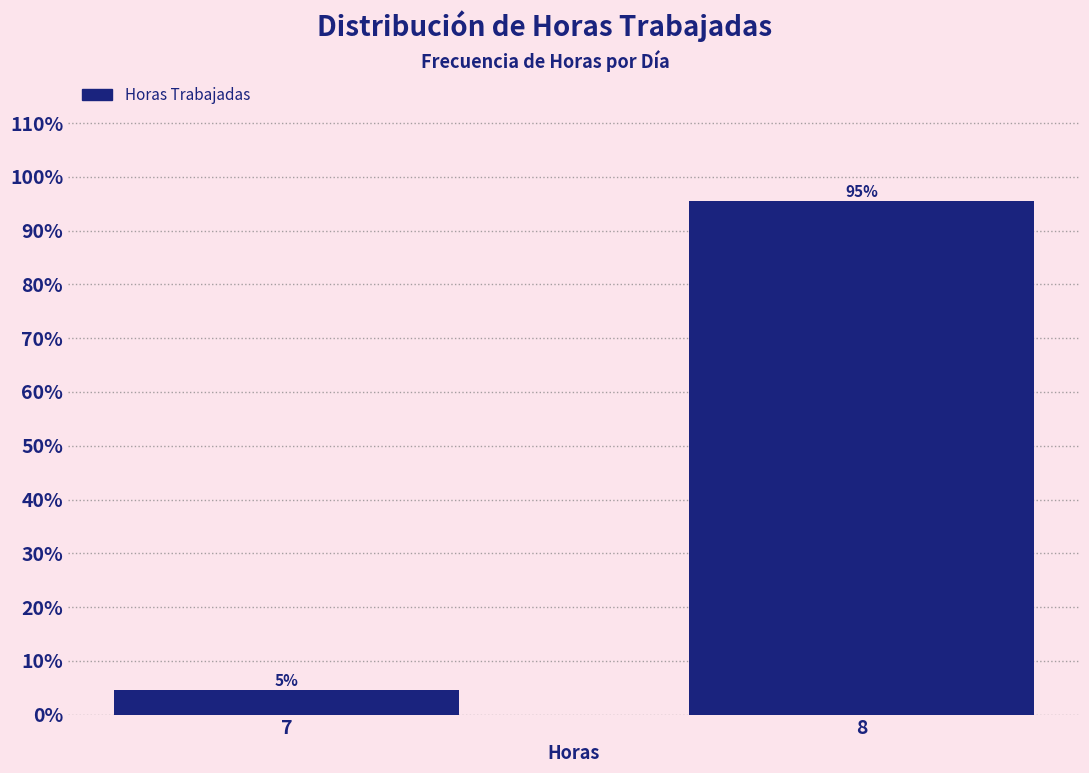

What is the sum of the values at 7 and 8?

100.0